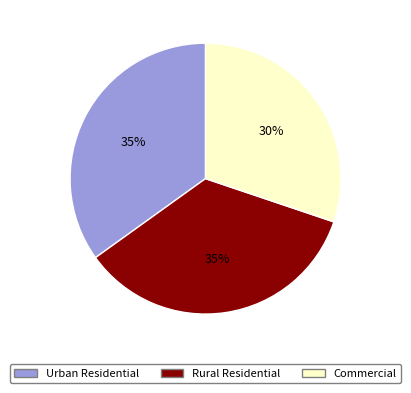

To the nearest percent, what portion does Commercial represent?

30%